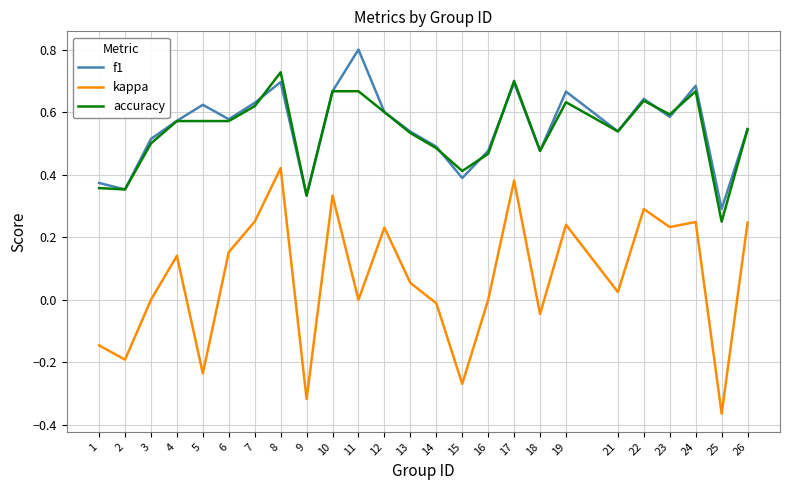

Which series has the widest spread of values?

kappa